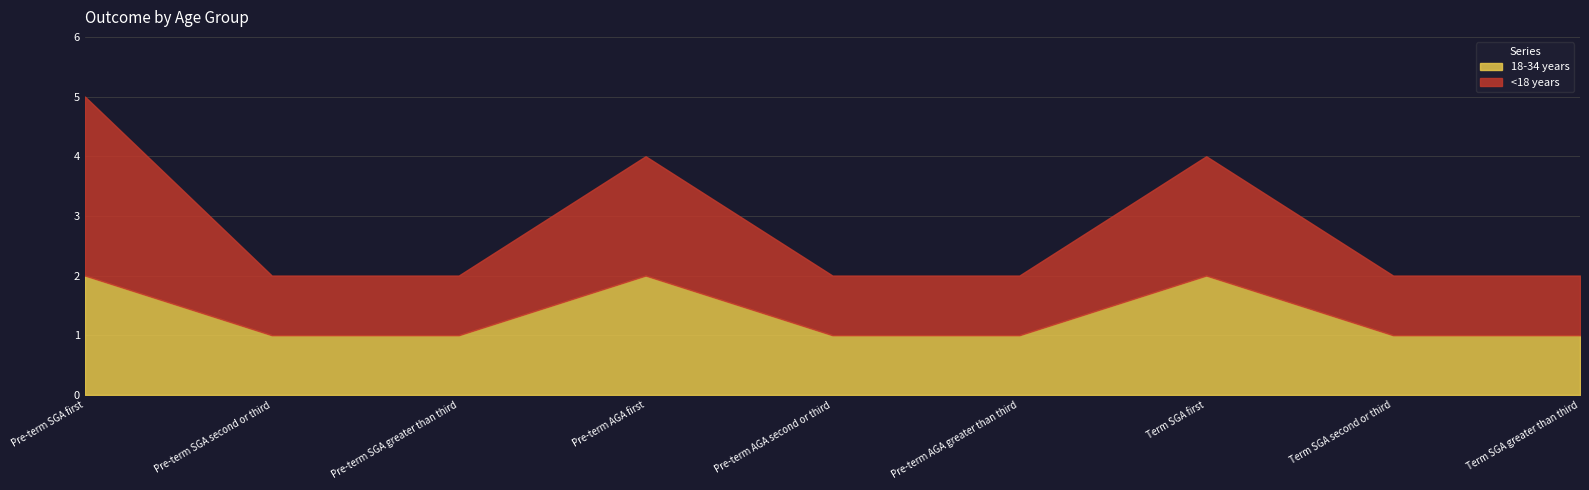

True or false: 18-34 years and <18 years intersect in this chart.

False